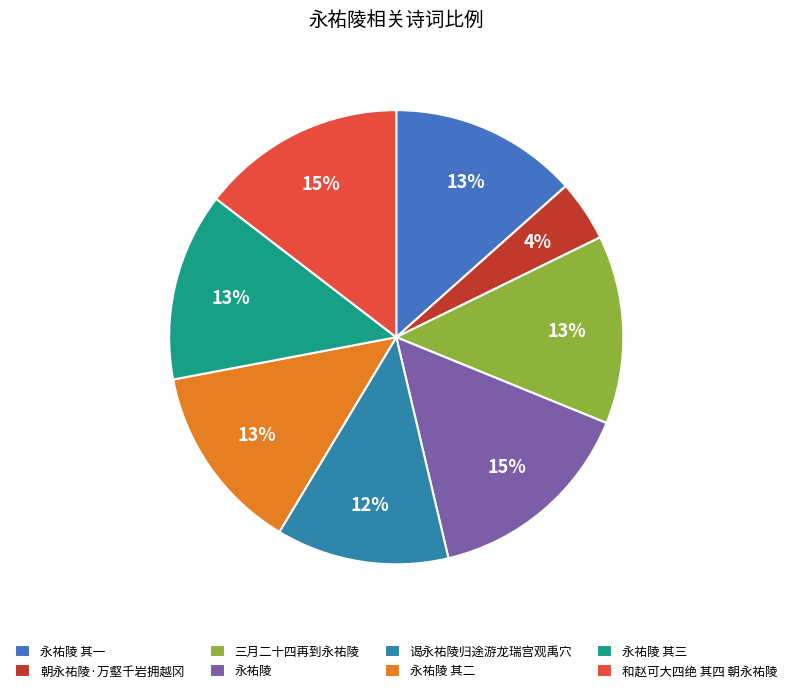

Does 和赵可大四绝 其四 朝永祐陵 account for over 50% of the chart?

No